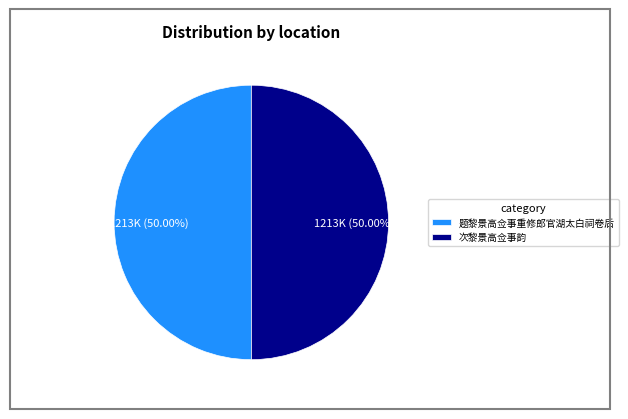

Do 题黎景高佥事重修郎官湖太白祠卷后 and 次黎景高佥事韵 together represent more than half of the pie?

Yes